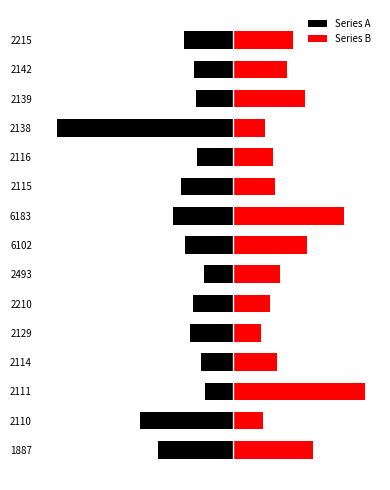

How many series are shown in this chart?

2